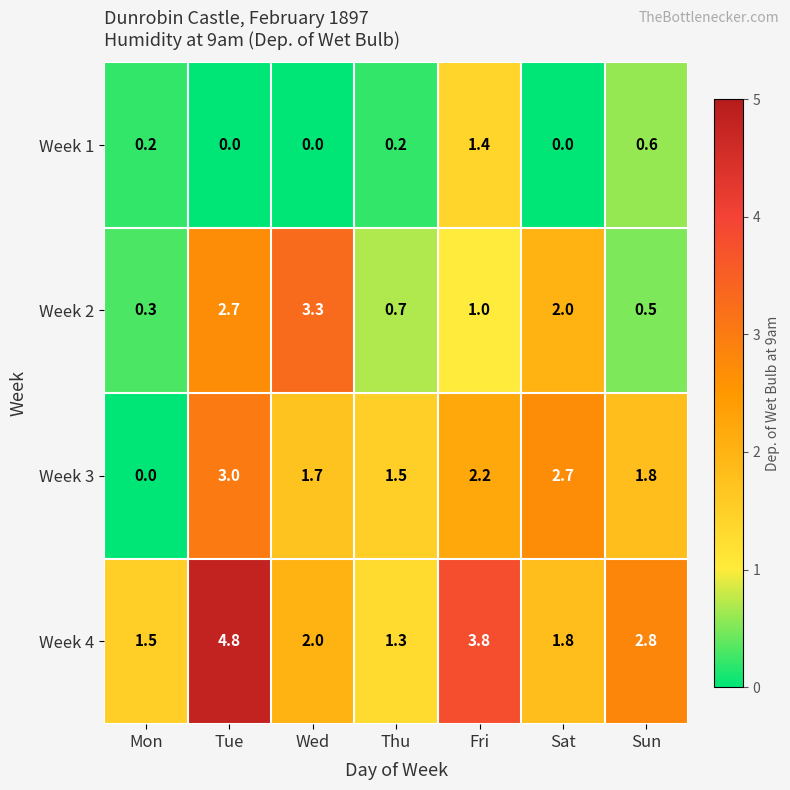

List the series in order of their peak value, highest first.

Week 4, Week 2, Week 3, Week 1